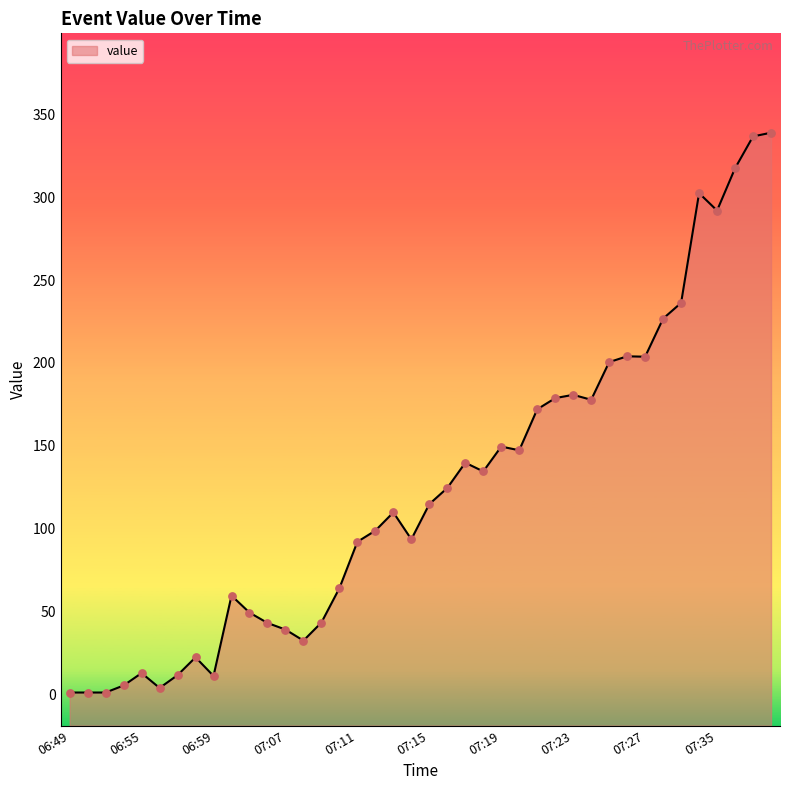

Between 07:38 and 06:57, which is larger?

07:38